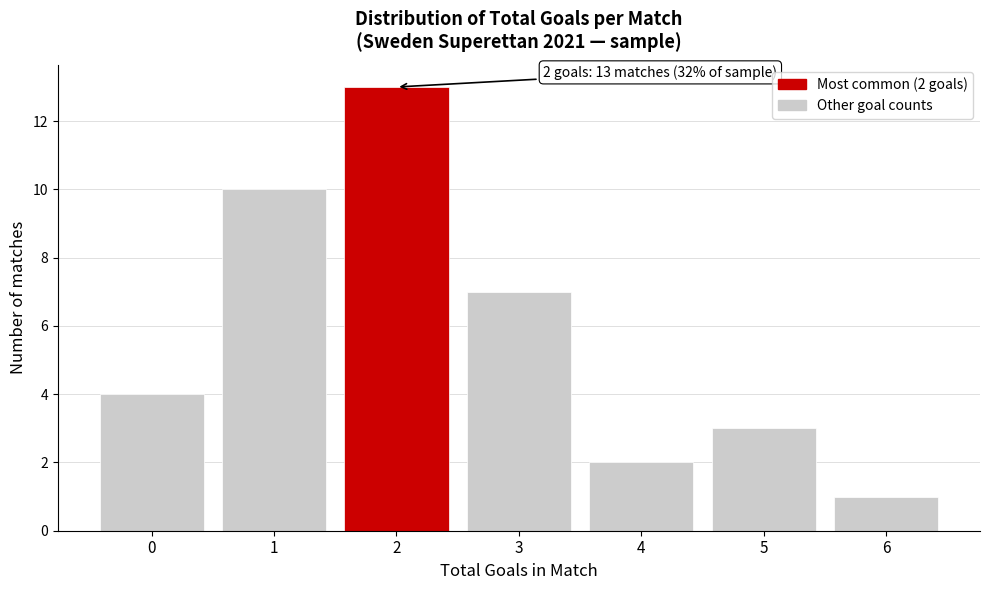

Reading left to right, transcribe all the data shown in this chart.

0=4	1=10	2=13	3=7	4=2	5=3	6=1